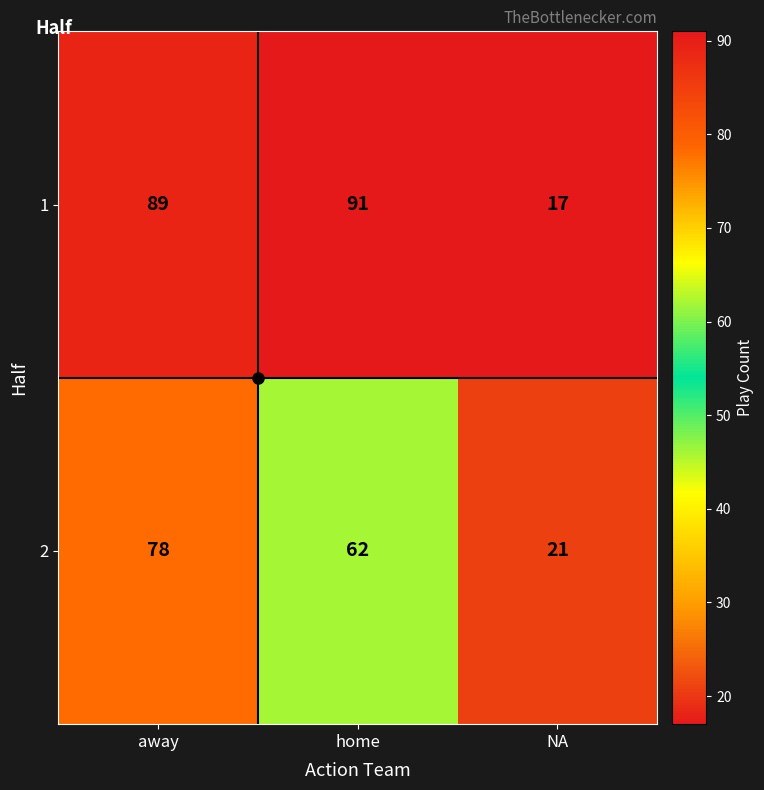

What is the average value of the 1 series?

66